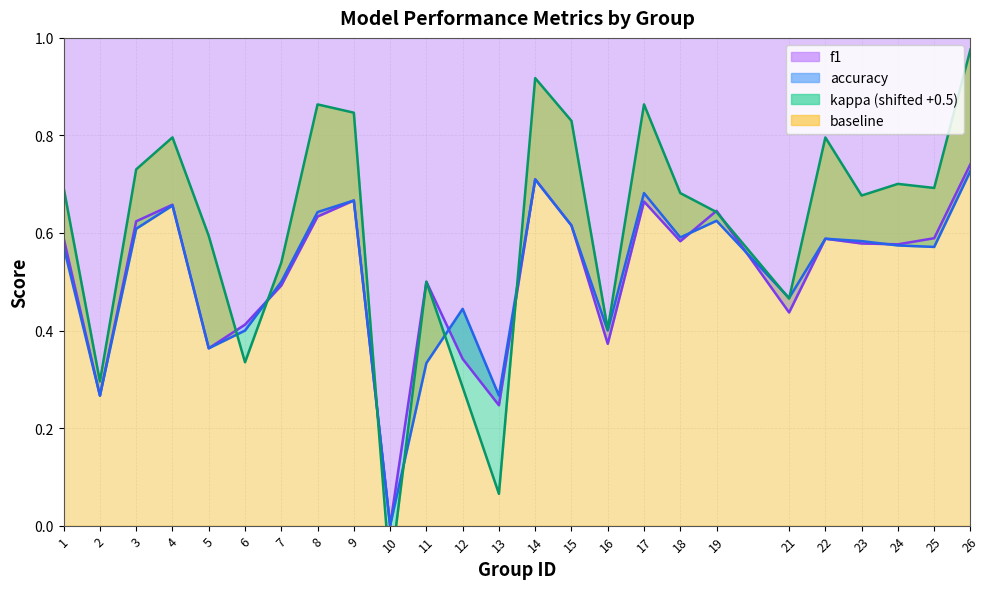

What is the value of the f1 point at the 20th from the left?

0.4